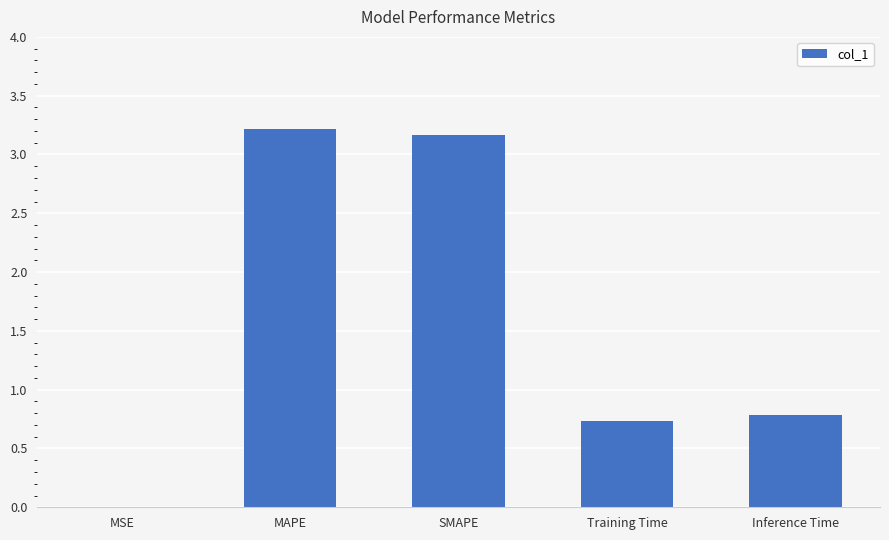

What is the greatest value displayed?

3.2